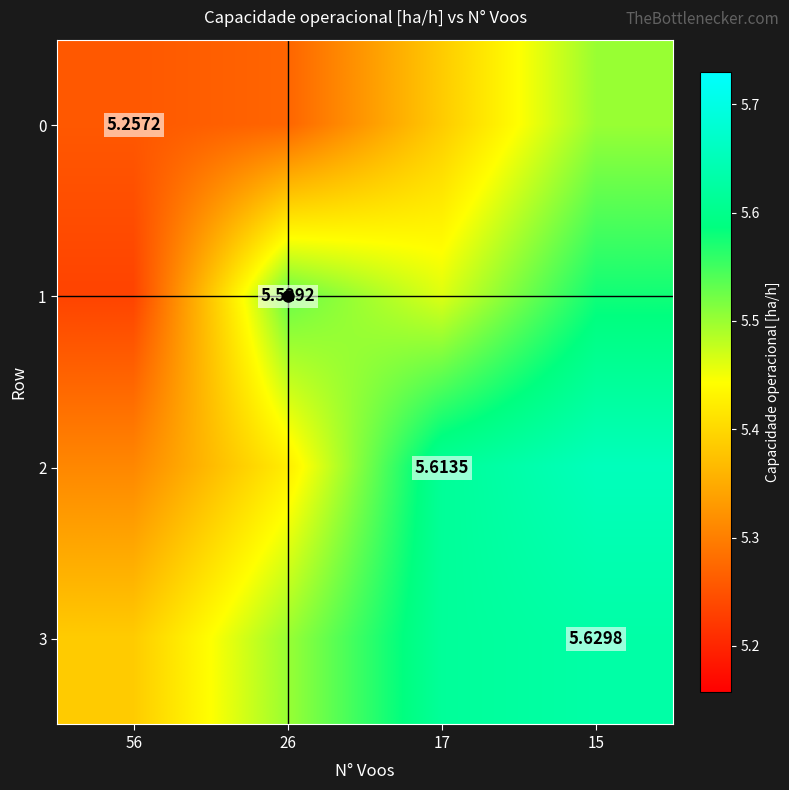

What is the average value of the 0 series?

5.4